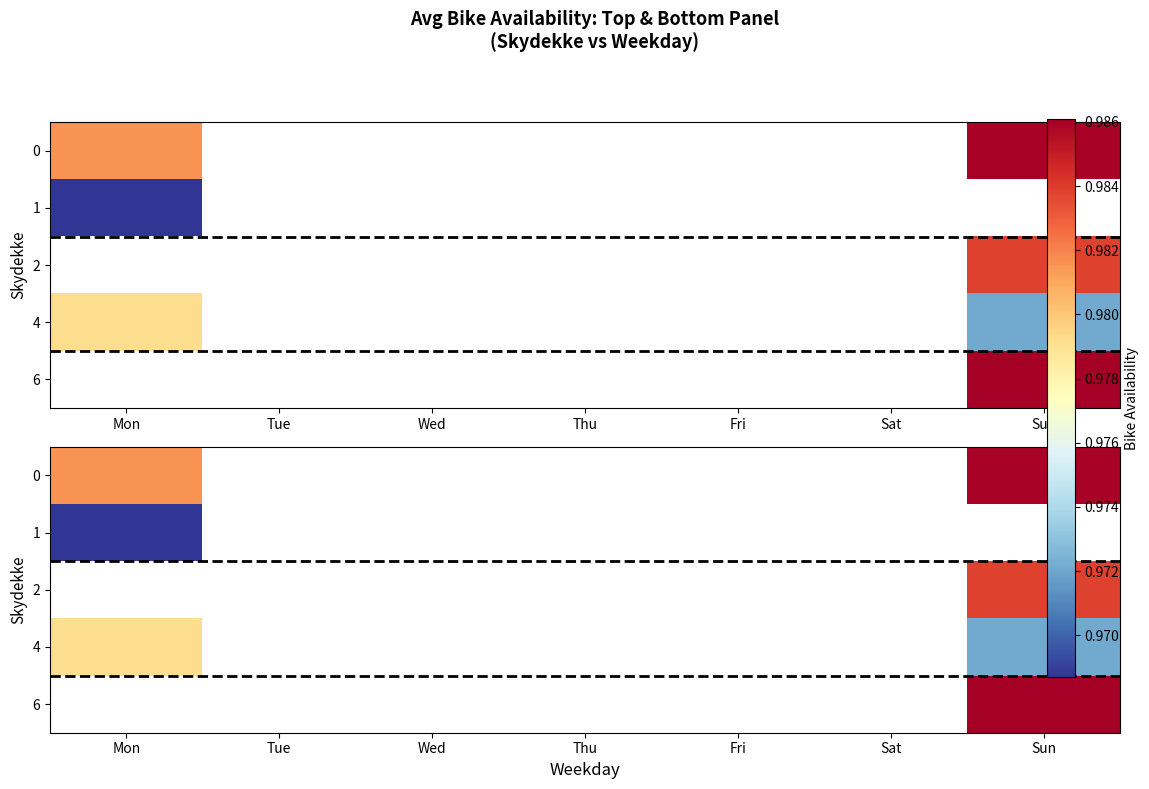

At which label is 1 closest to 0?

Mon